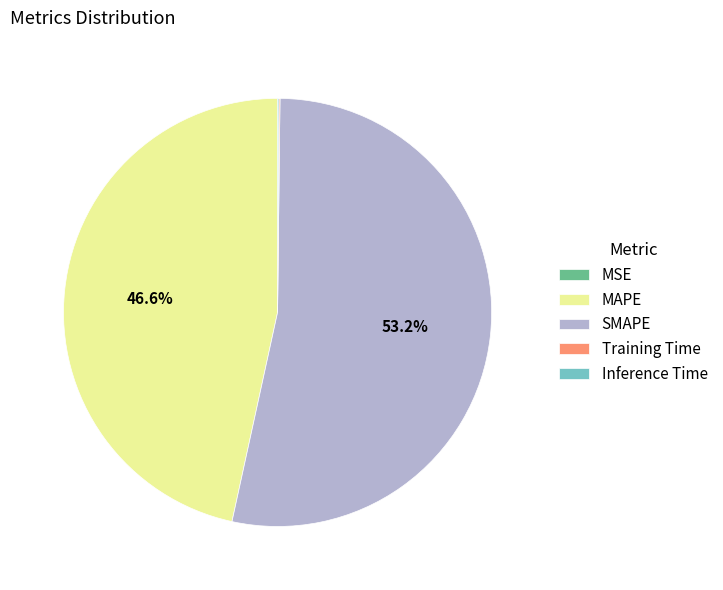

Which category has the biggest portion of the pie?

SMAPE